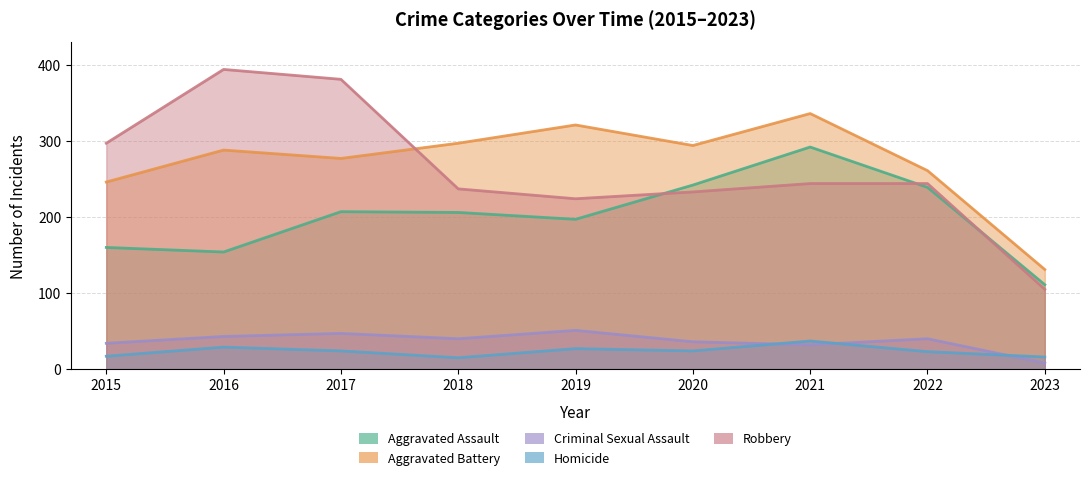

What is the highest value of the Homicide series?

37